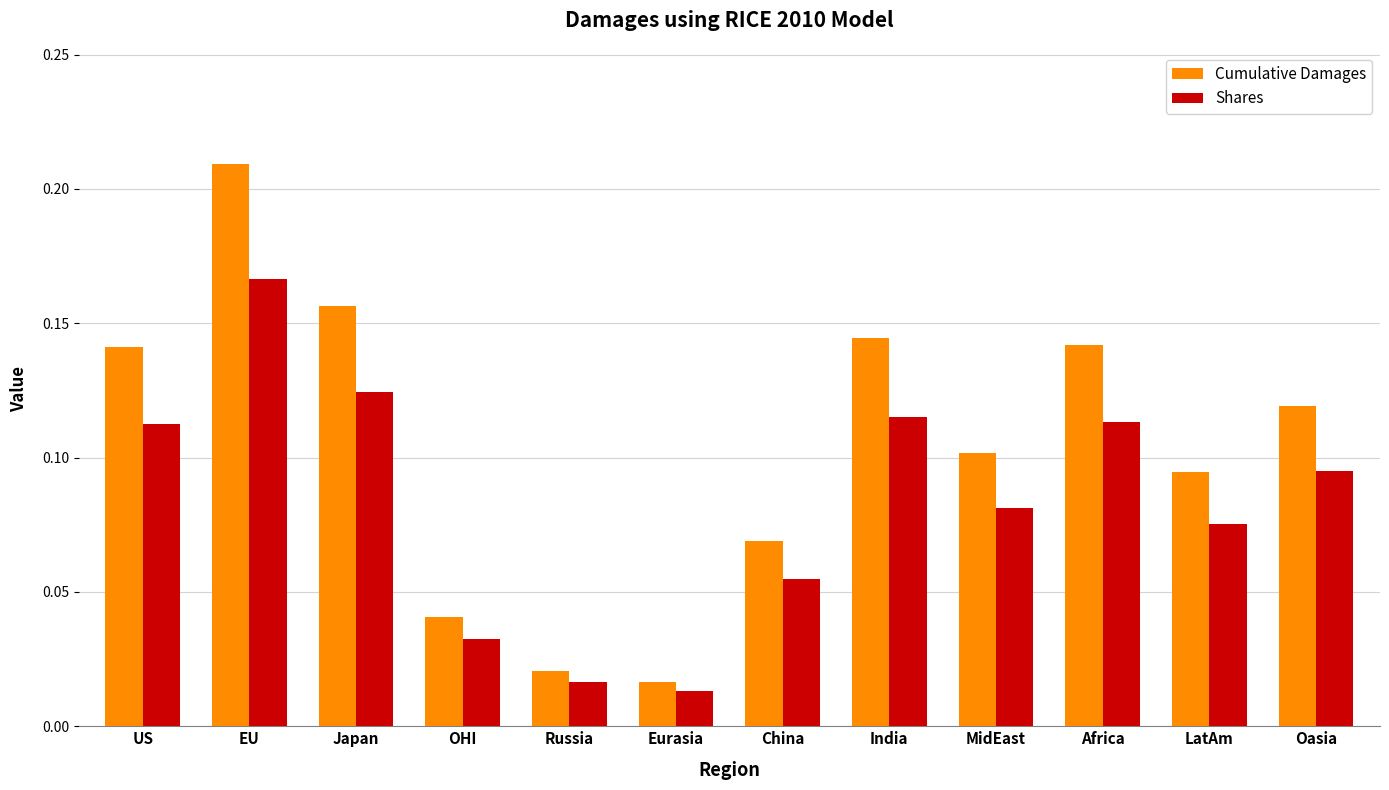

At Oasia, list the series in order from largest to smallest.

Cumulative Damages, Shares